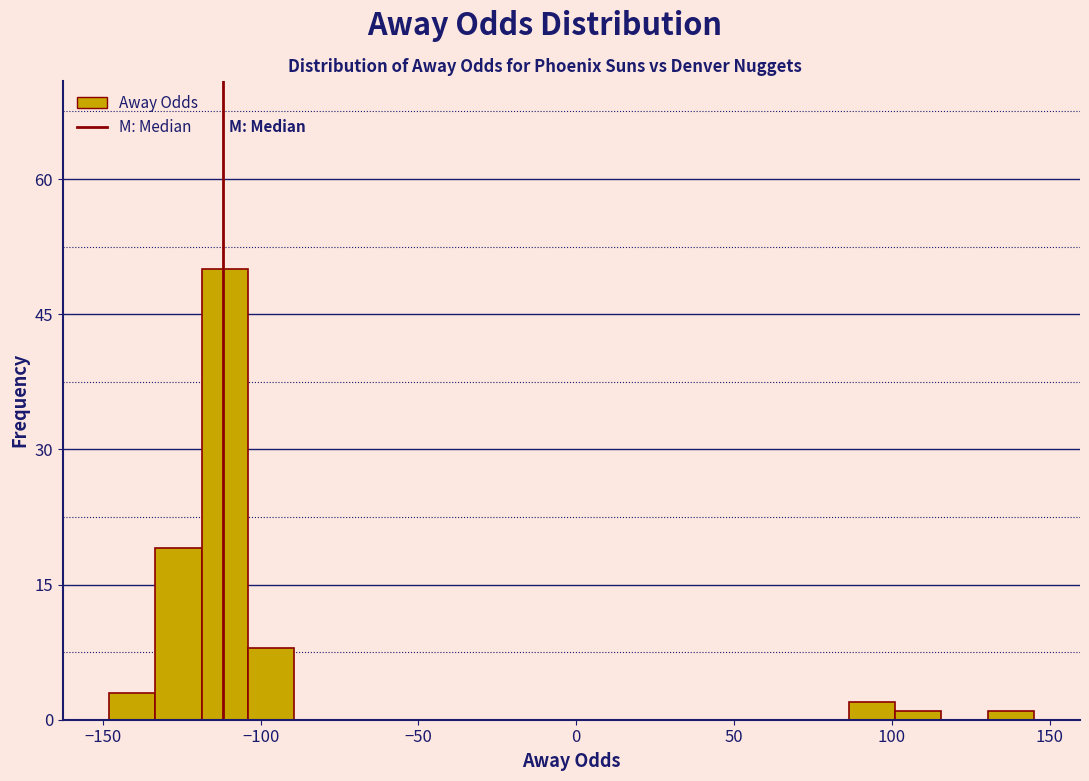

Around what value on the x-axis is the tallest bar? Give the approximate position of its centre, as read against the axis.

-110